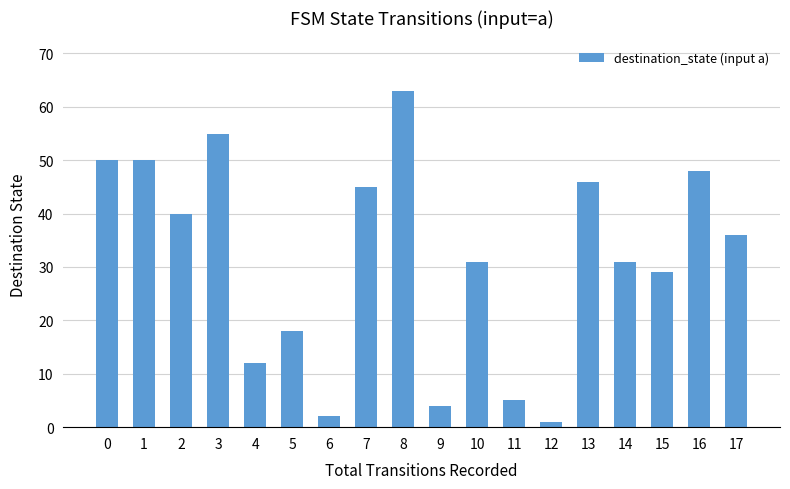

What is the approximate value at 14?

31